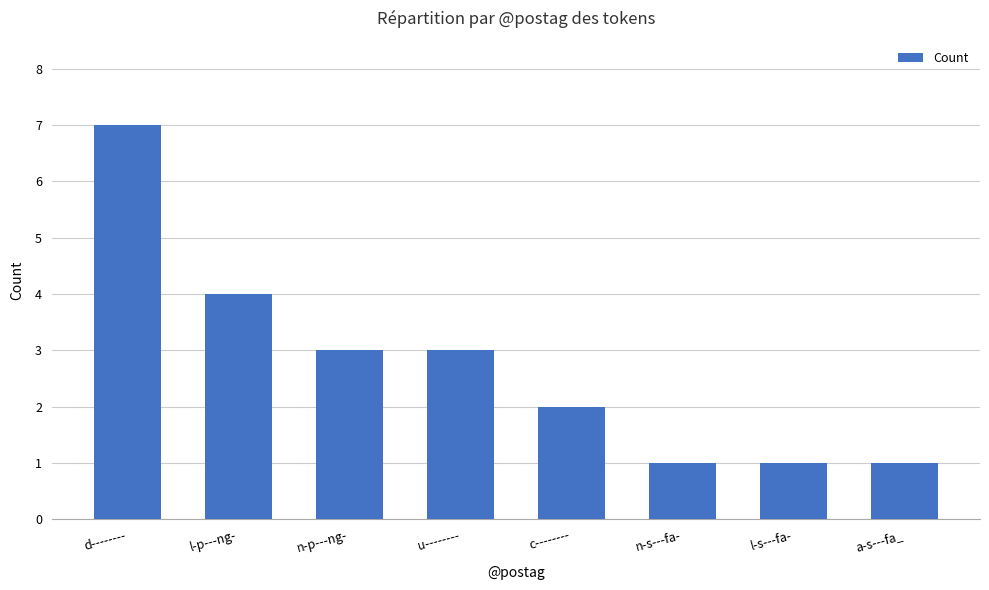

What is the maximum value shown in the chart?

7